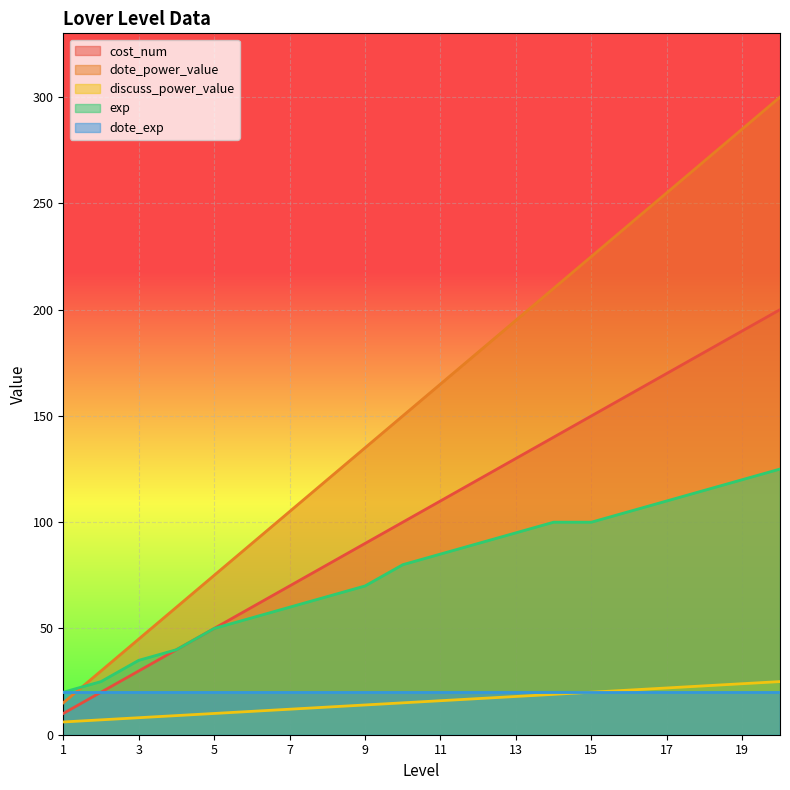

How many categories are shown in the chart?

20